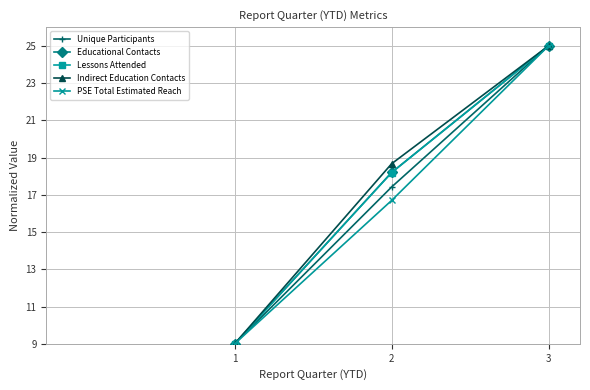

Does the chart display data point markers on the line(s)?

Yes